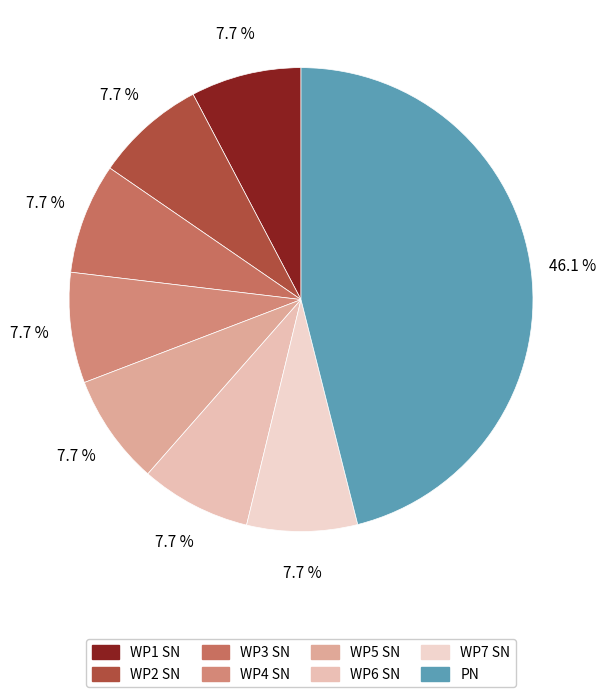

How many slices are in this pie chart?

8